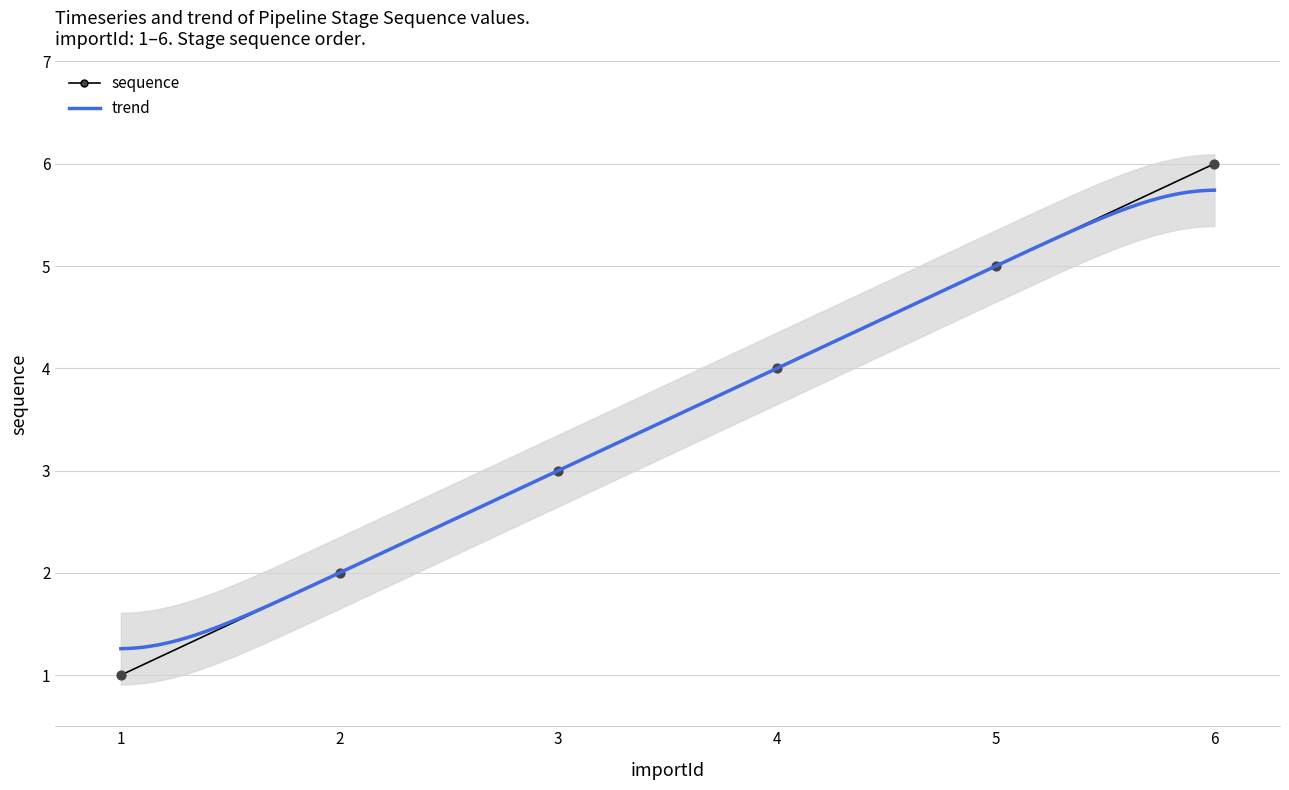

Which has a higher value, 4 or 3?

4